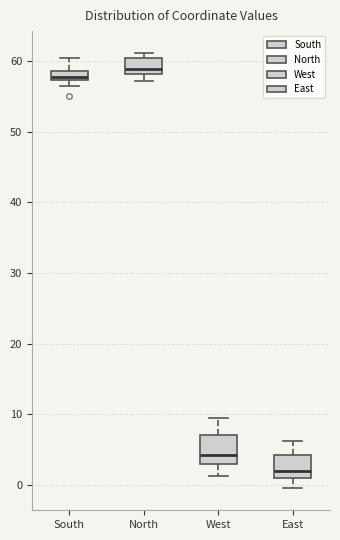

Where does the lower whisker of the box for East end on the y-axis? The values are not printed on the chart, so give them approximately, as read against the axis.

0